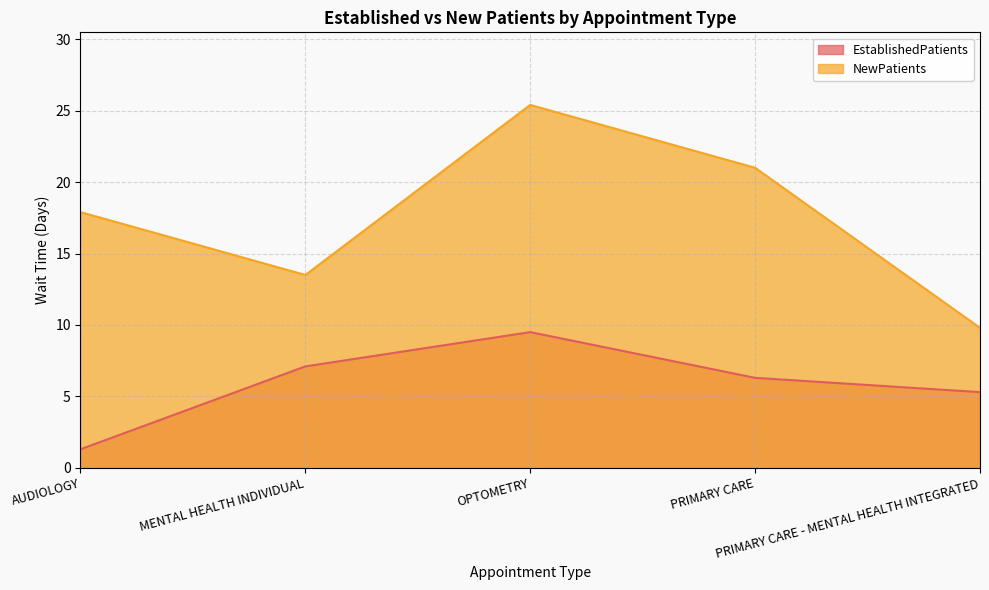

What is the difference between the maximum and minimum values in the EstablishedPatients series?

8.2